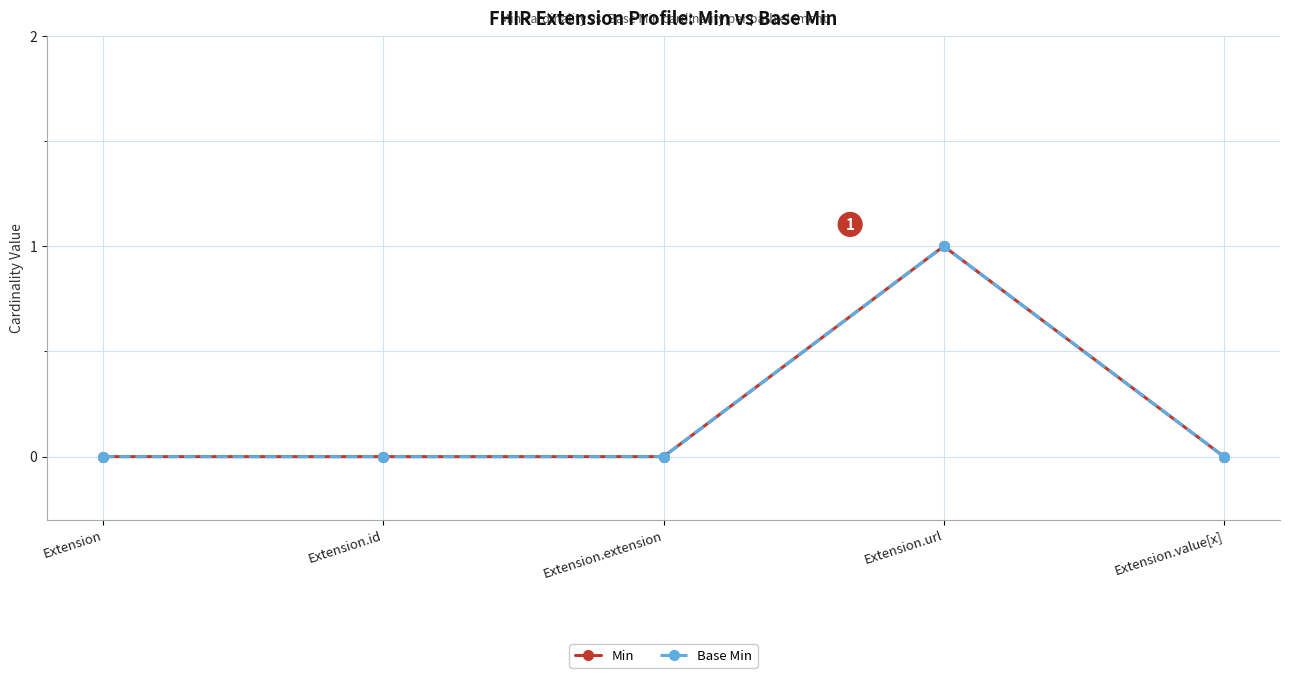

Is this an area chart (filled region under the line)?

No